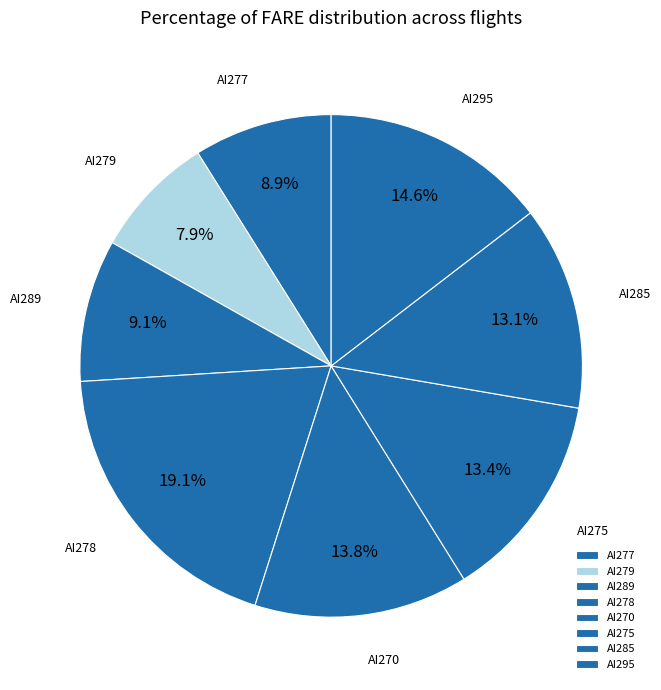

Which has a higher value, AI289 or AI270?

AI270